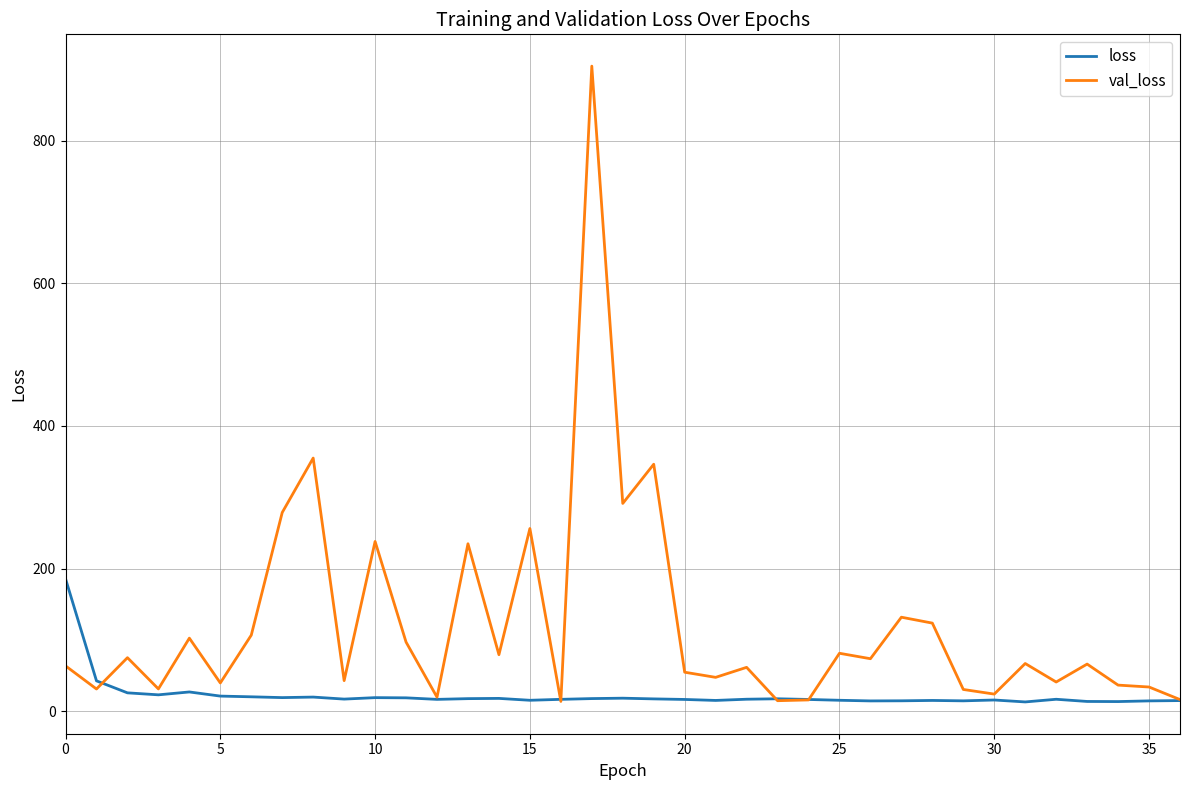

Does the chart have visible grid lines?

Yes